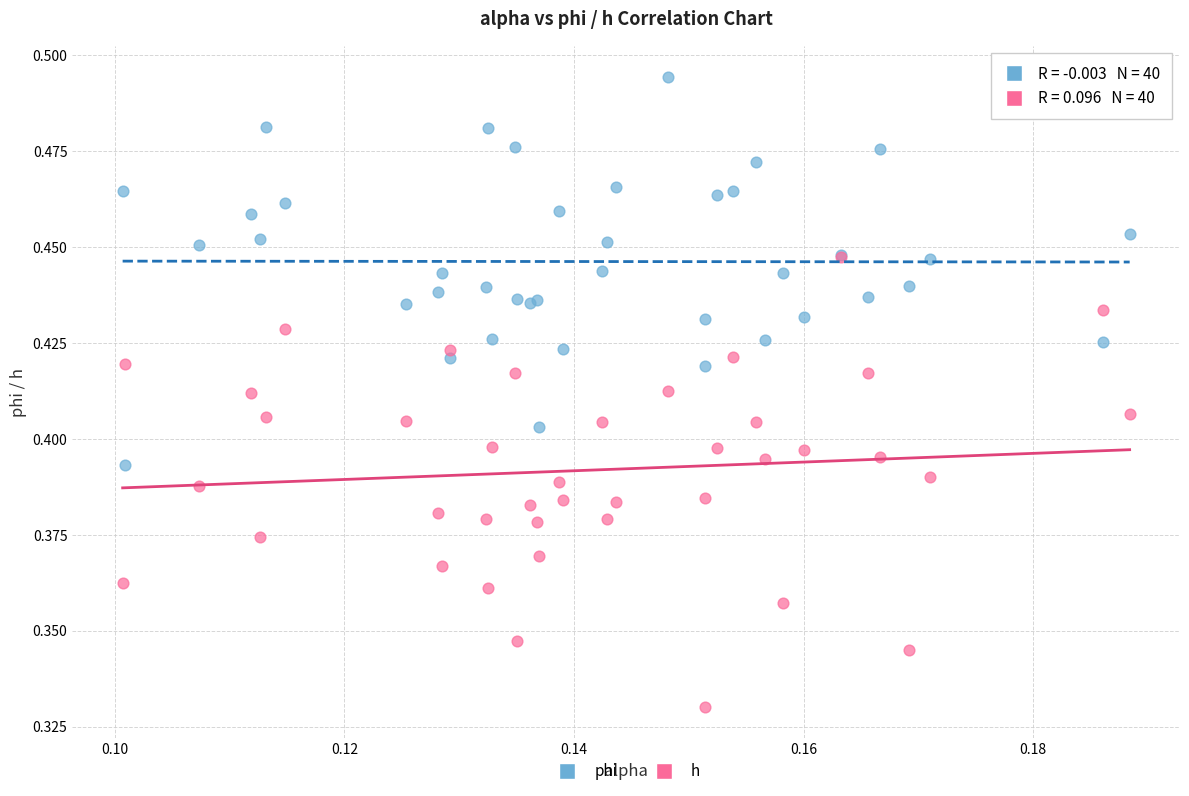

Which series contains the lowest Y value?

h